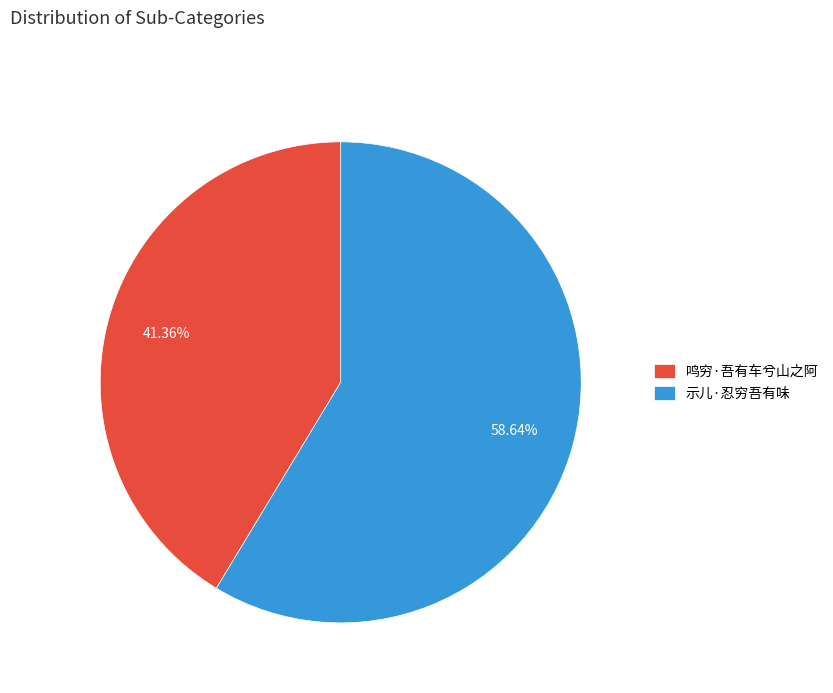

Rank the categories by value from lowest to highest.

鸣穷·吾有车兮山之阿, 示儿·忍穷吾有味